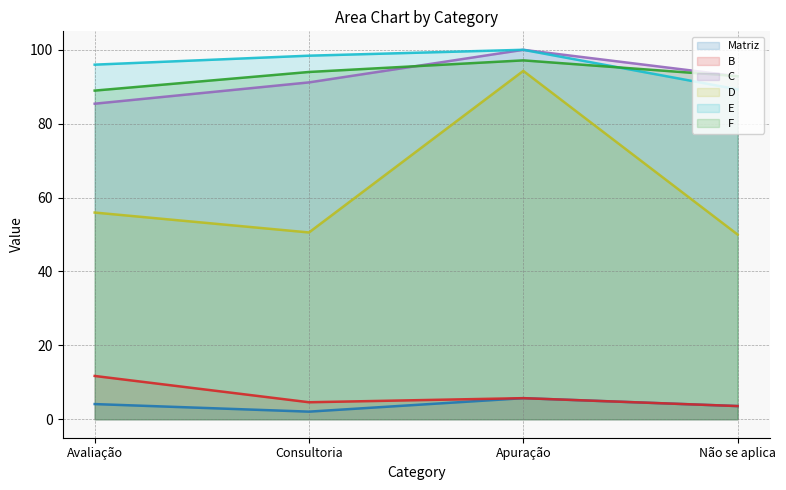

What is the difference between the E values at Consultoria and Não se aplica?

9.1